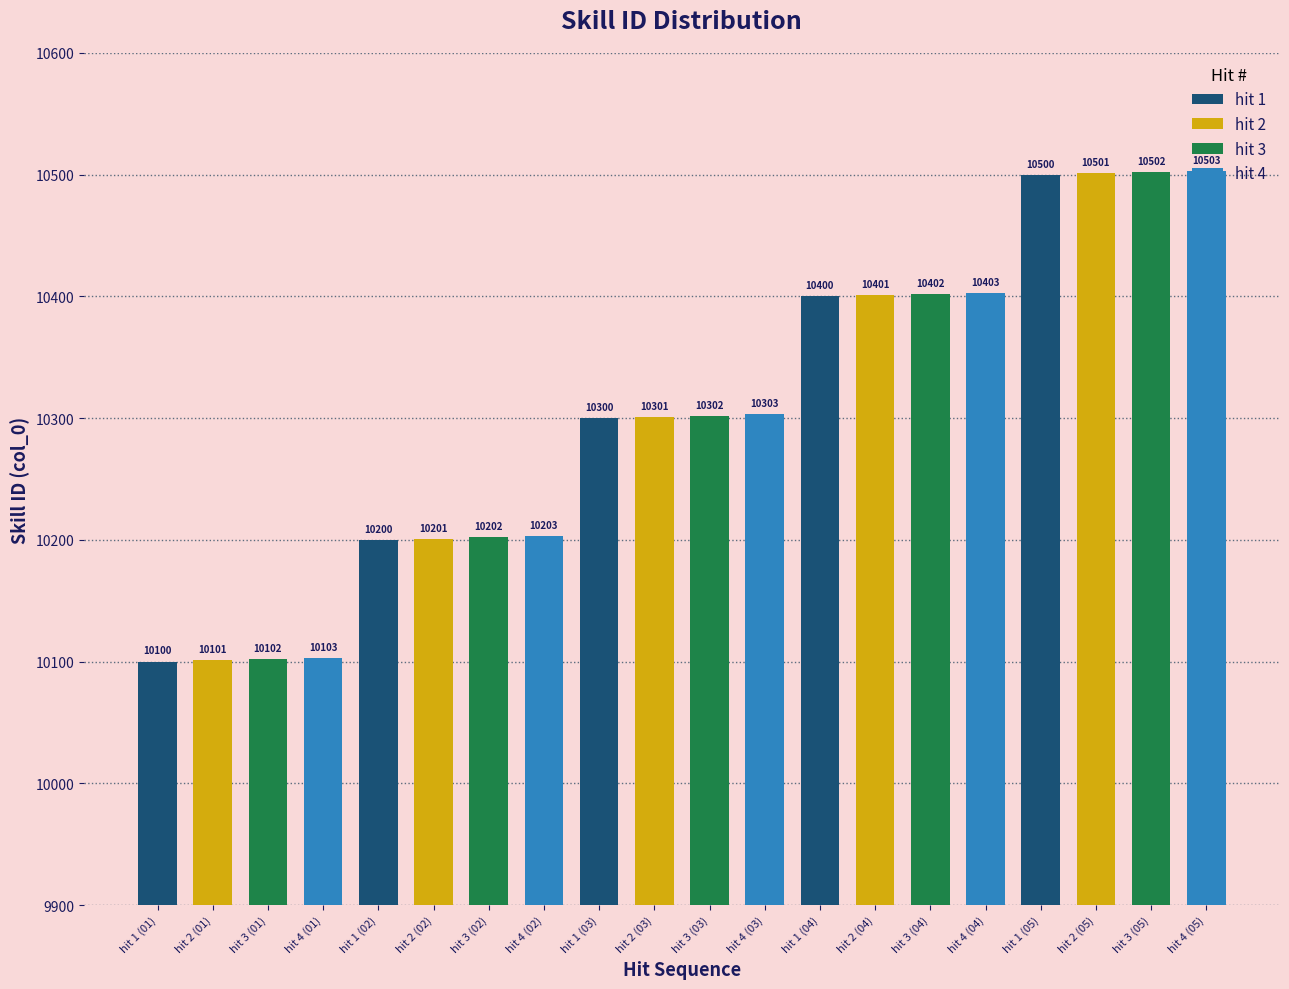

Rank the categories by value from lowest to highest.

hit 1 (01), hit 2 (01), hit 3 (01), hit 4 (01), hit 1 (02), hit 2 (02), hit 3 (02), hit 4 (02), hit 1 (03), hit 2 (03), hit 3 (03), hit 4 (03), hit 1 (04), hit 2 (04), hit 3 (04), hit 4 (04), hit 1 (05), hit 2 (05), hit 3 (05), hit 4 (05)